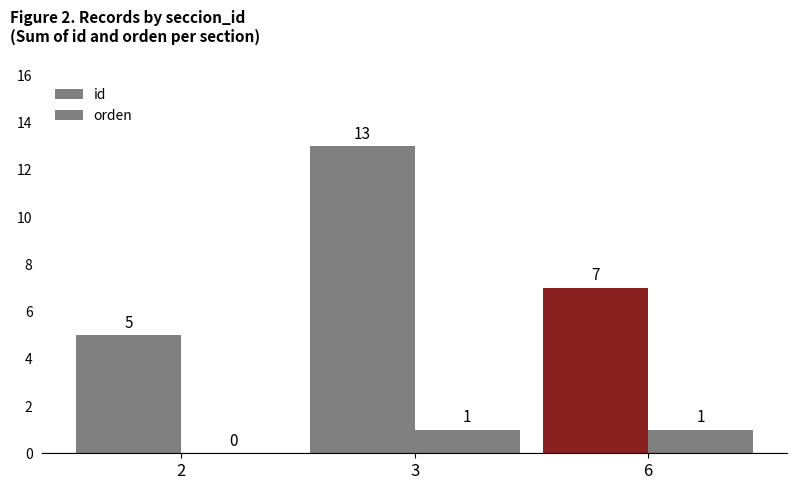

Count the number of data series in this chart.

2